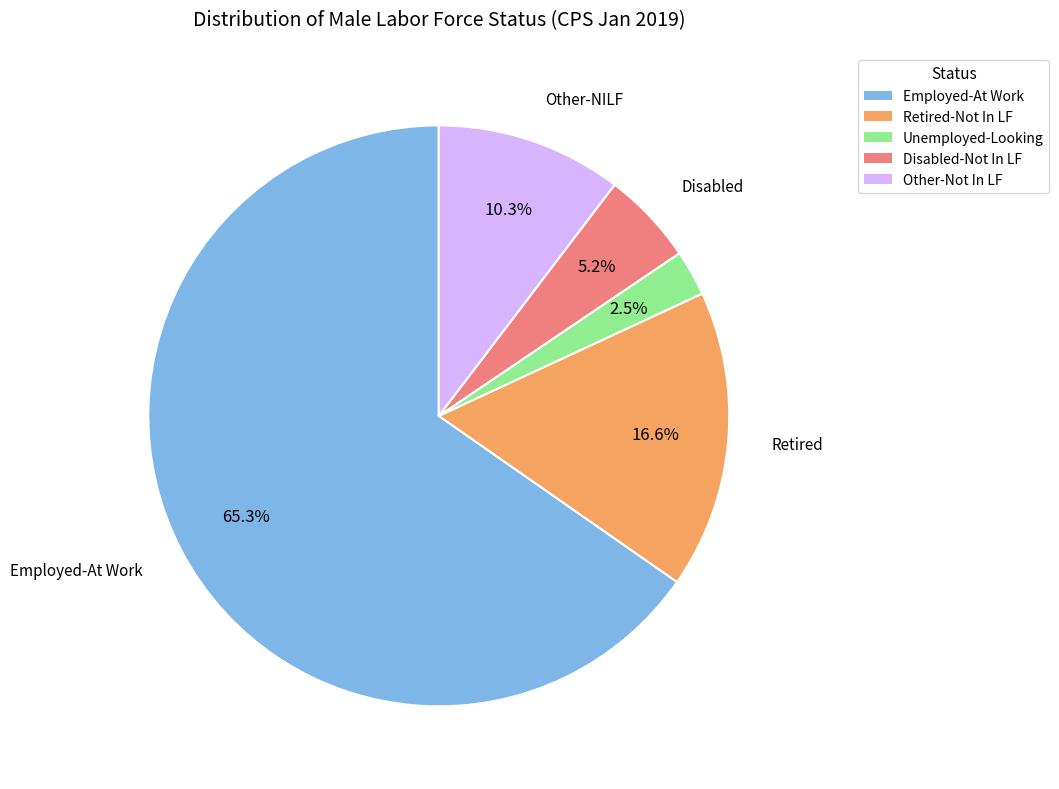

To the nearest percent, what is the average slice percentage?

20%